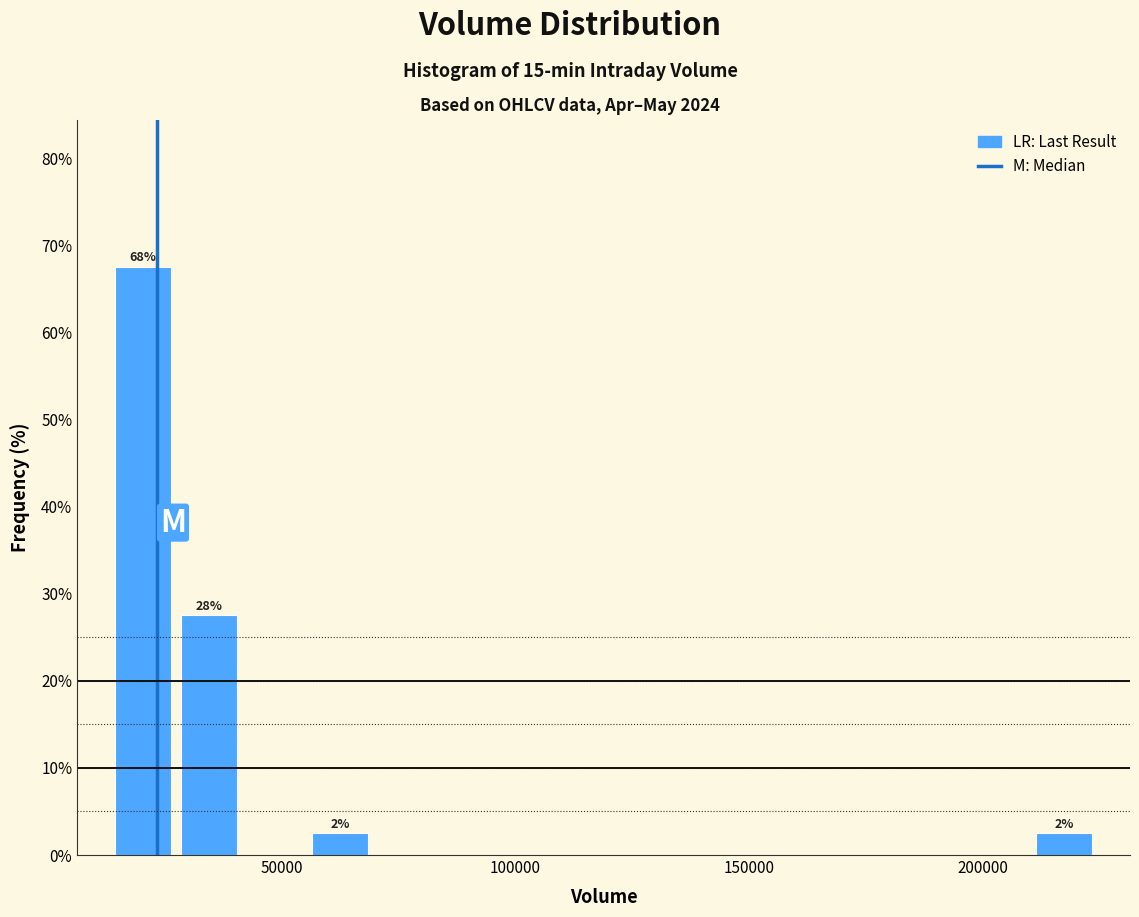

Around what value on the x-axis is the tallest bar? Give the approximate position of its centre, as read against the axis.

20000